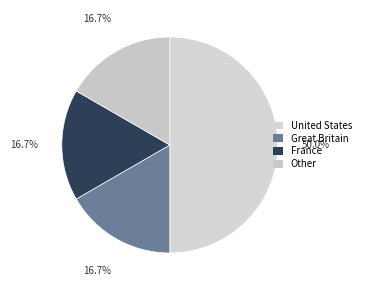

How much of the chart is everything except Great Britain?

83.3%